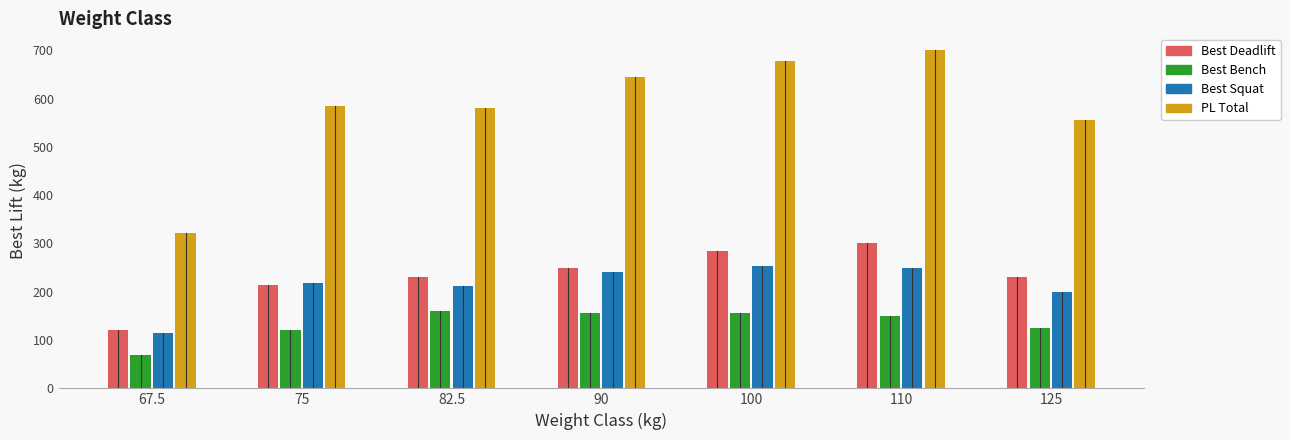

Which category has the highest value in the Best Deadlift series?

110